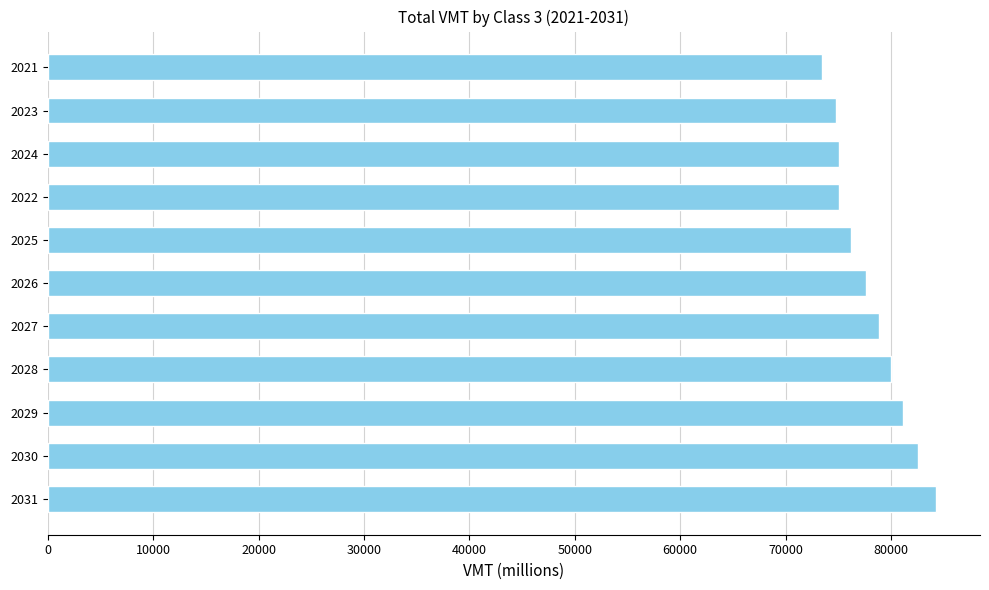

How many bars are there in total?

11